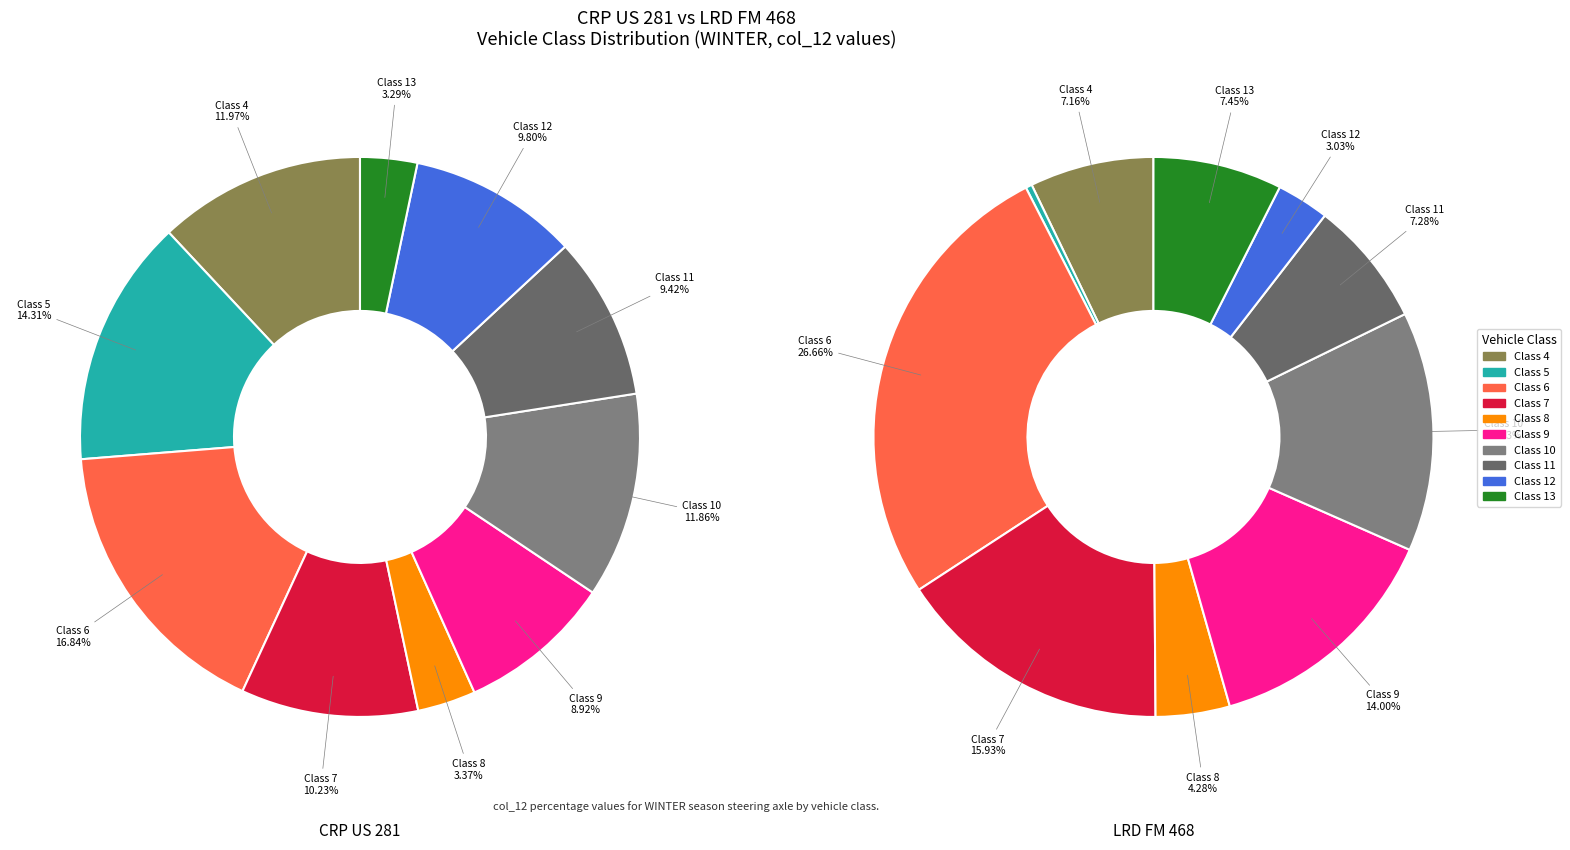

Does any single category account for the majority?

No